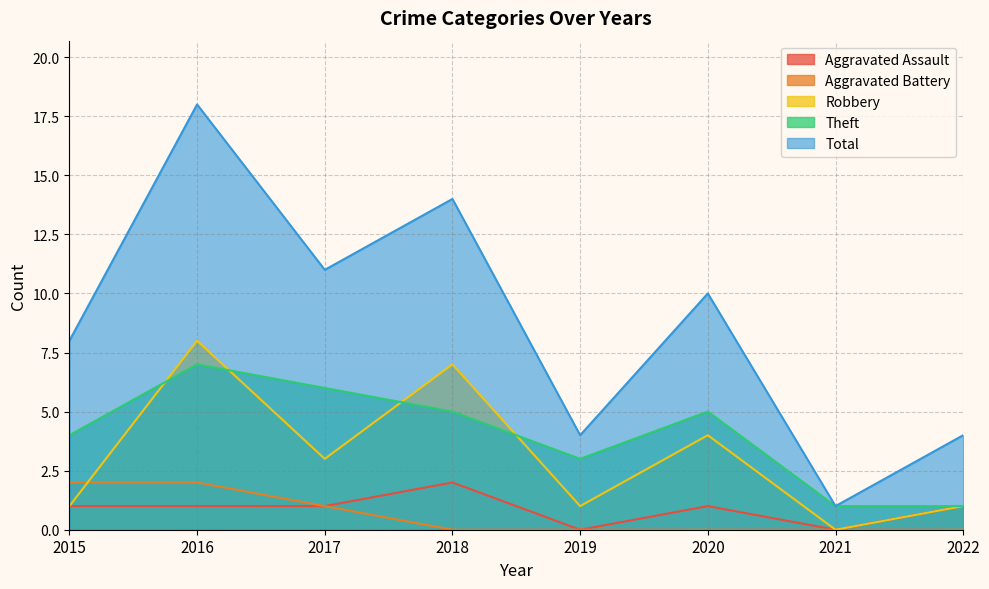

At which category is the sum across all series the highest?

2016